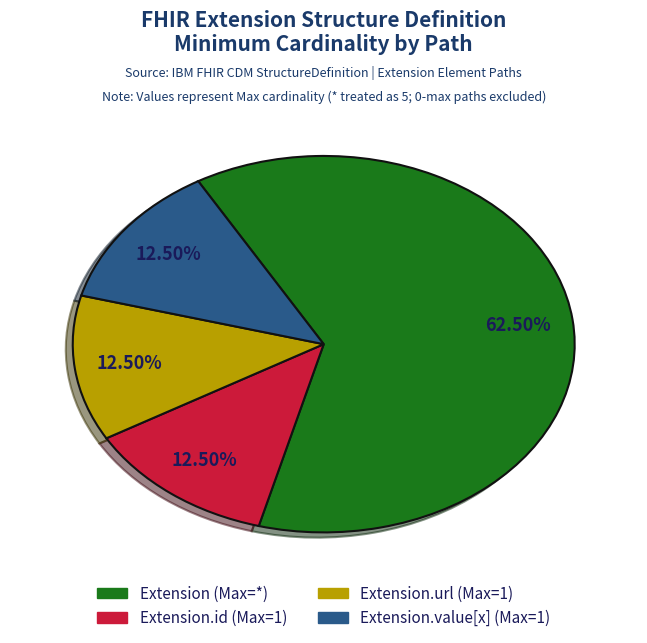

Does any single category account for the majority?

Yes